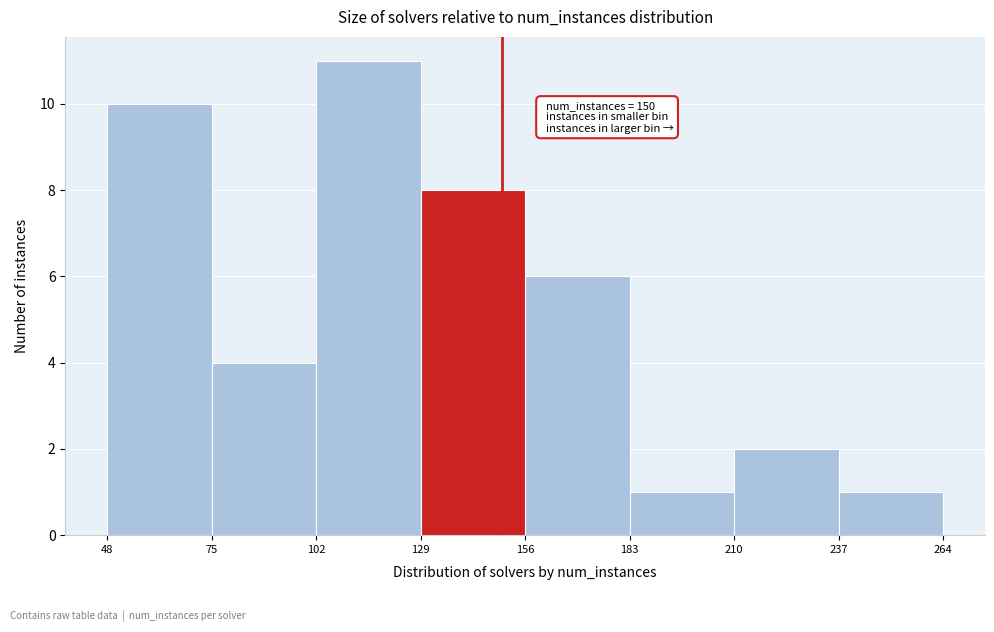

Over which range of the x-axis is the bar tallest?

102 to 129